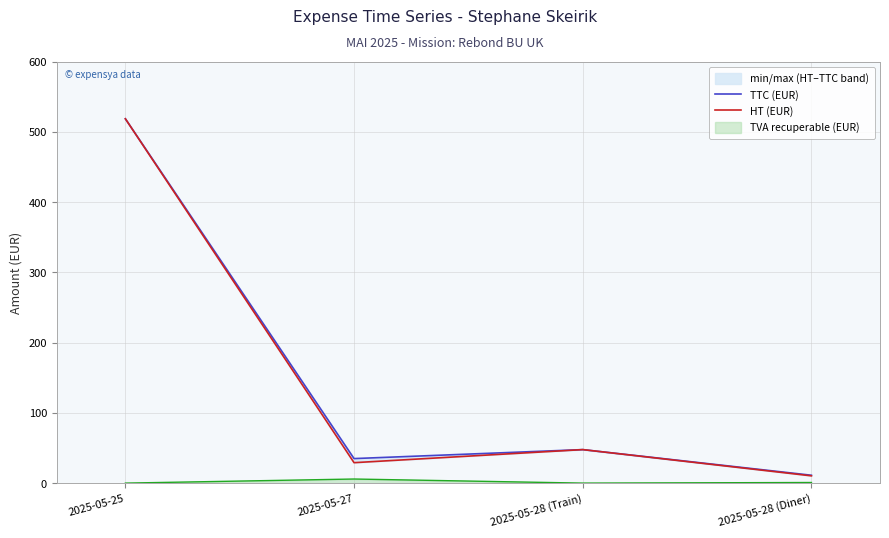

What is the difference between the maximum and minimum values in the TTC (EUR) series?

507.3